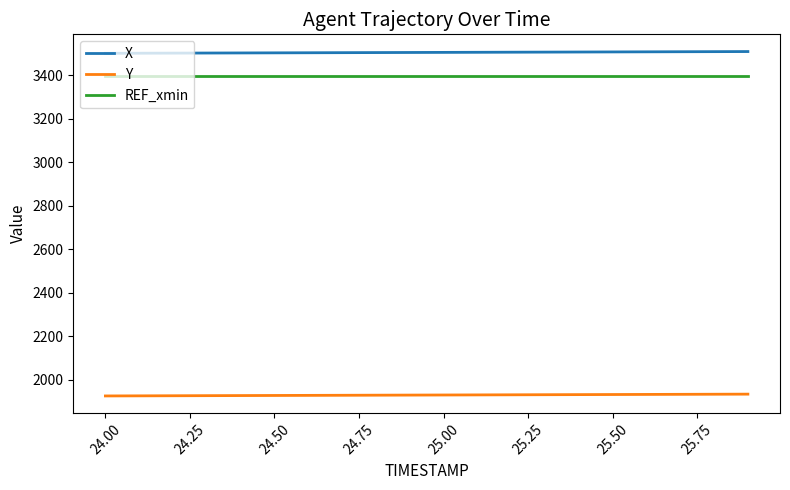

List the series in order of their peak value, highest first.

X, REF_xmin, Y